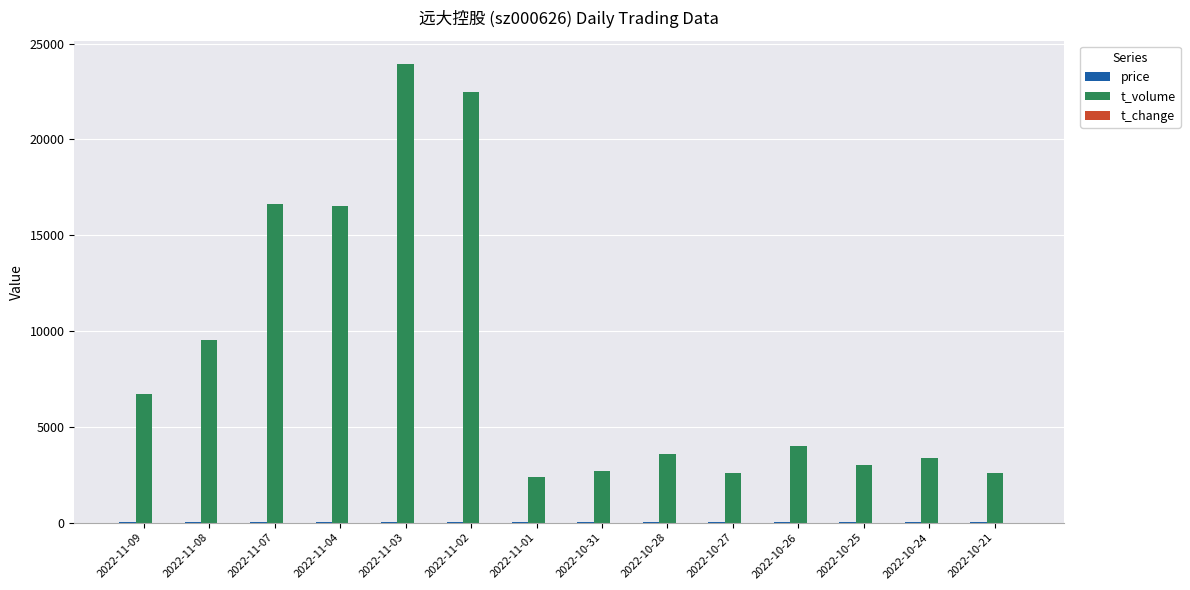

What is the sum of all t_volume values?

120107.0